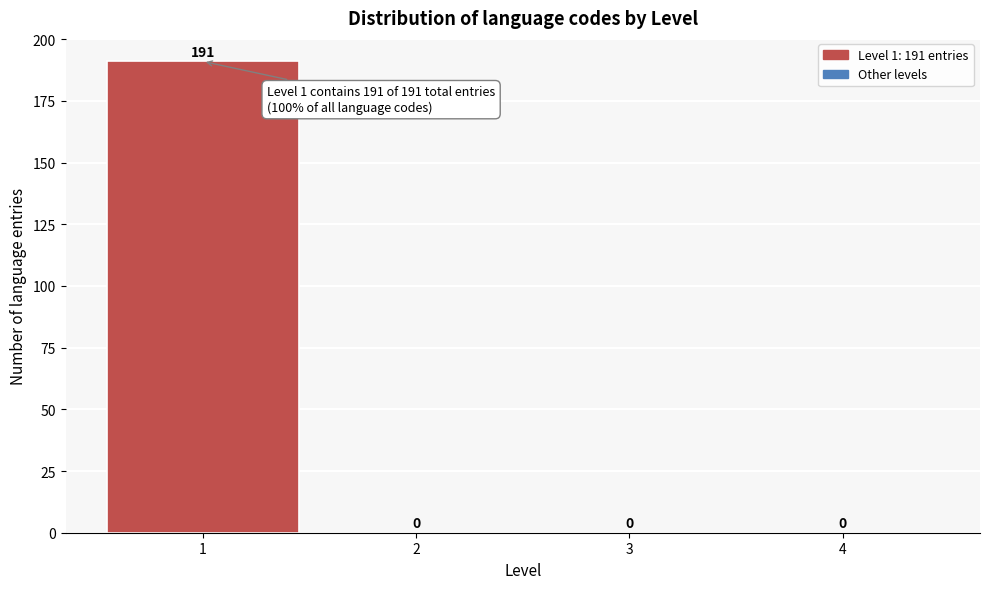

Which range on the x-axis has the tallest bar?

0.5 to 1.5